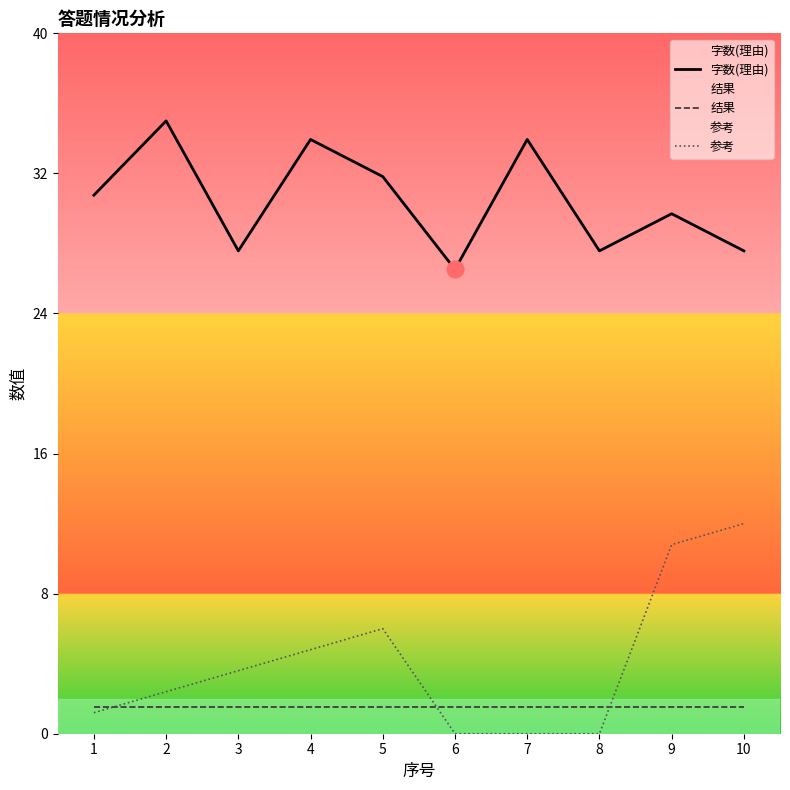

Which series has the largest total across all categories?

字数(理由)